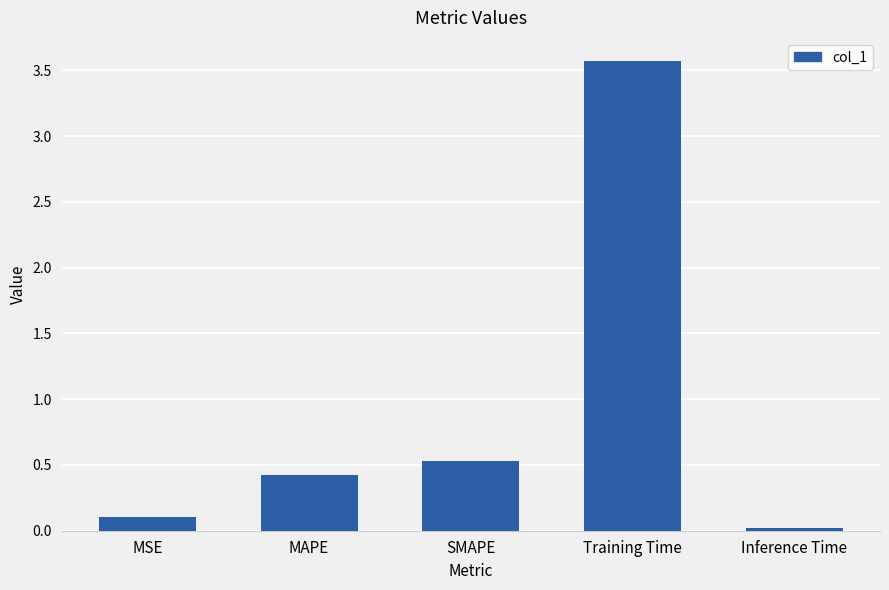

Is it true that the value at Inference Time is 0.0?

True